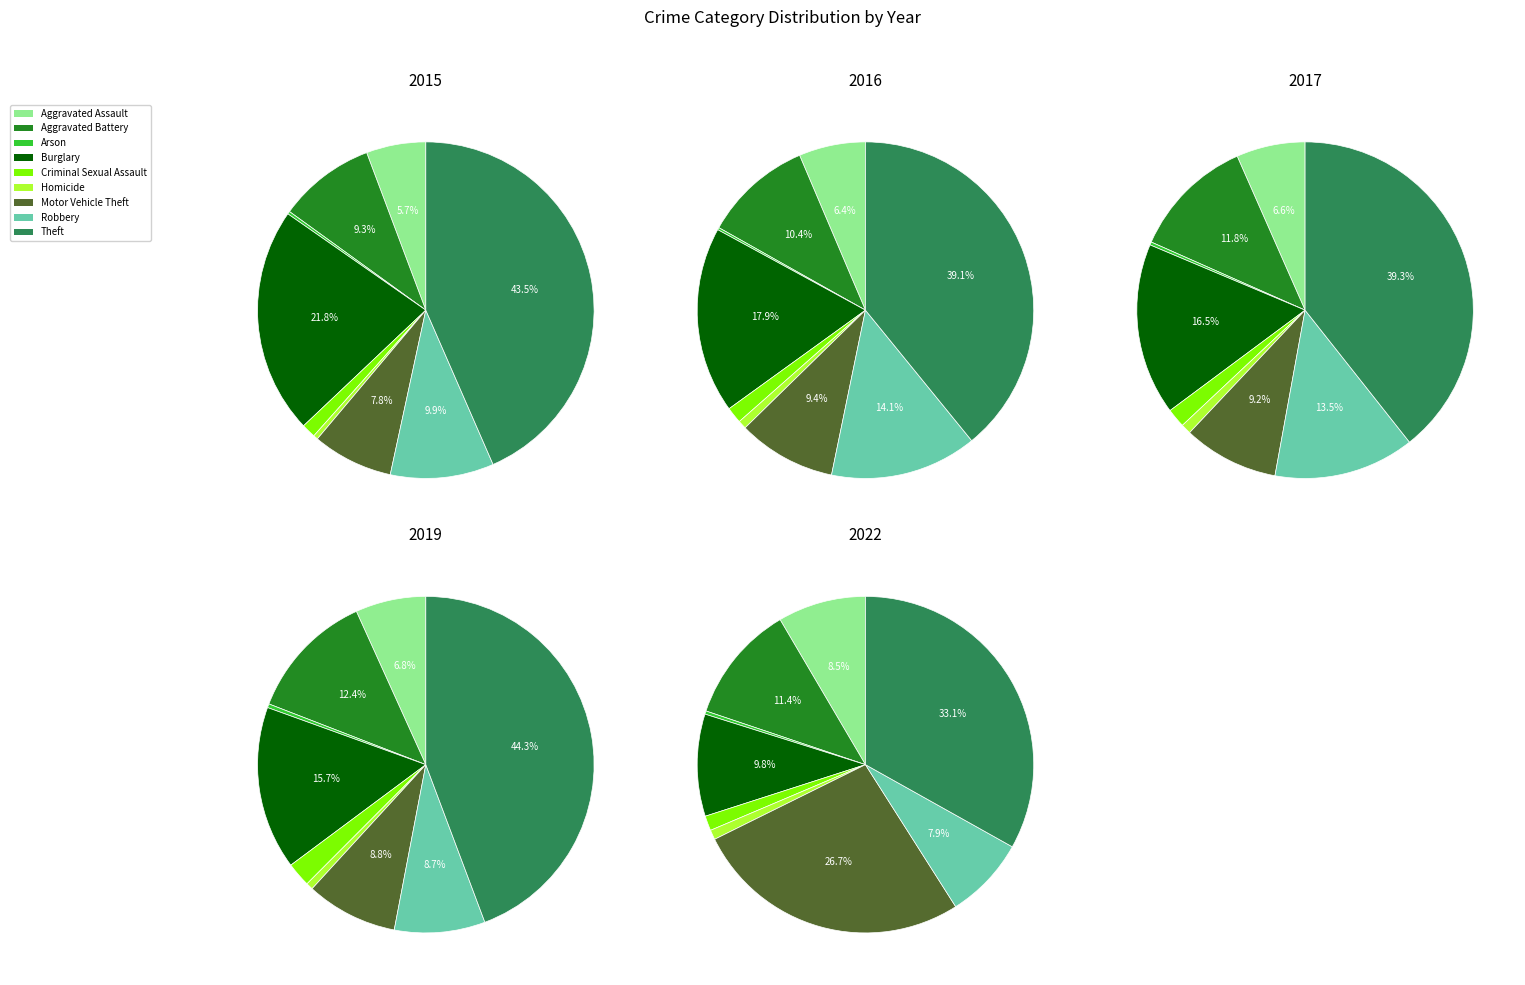

Does Aggravated Battery account for over 50% of the chart?

No